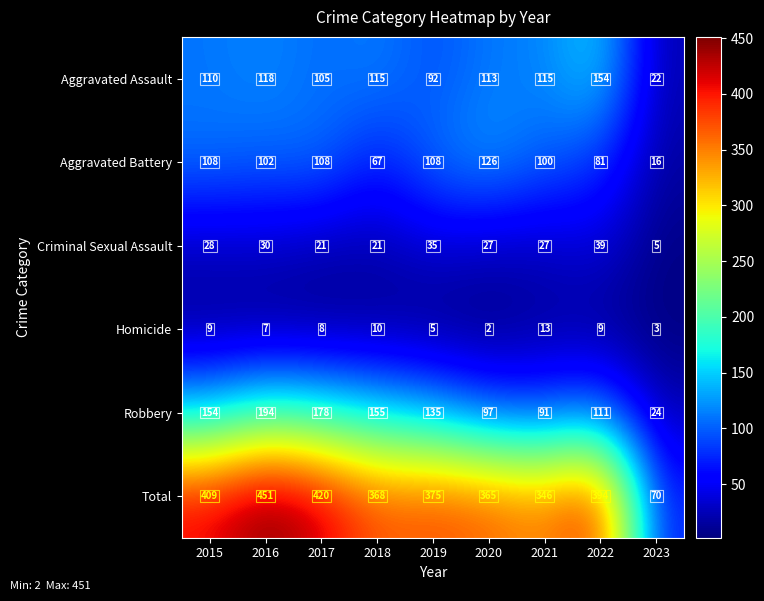

What is the sum of all Total values?

3198